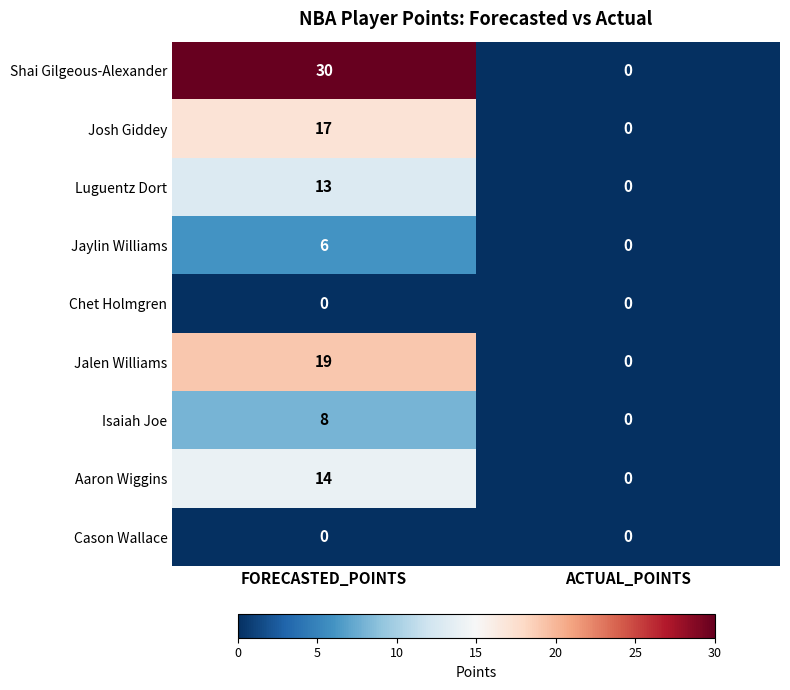

What is the difference between the Jaylin Williams values at FORECASTED_POINTS and ACTUAL_POINTS?

6